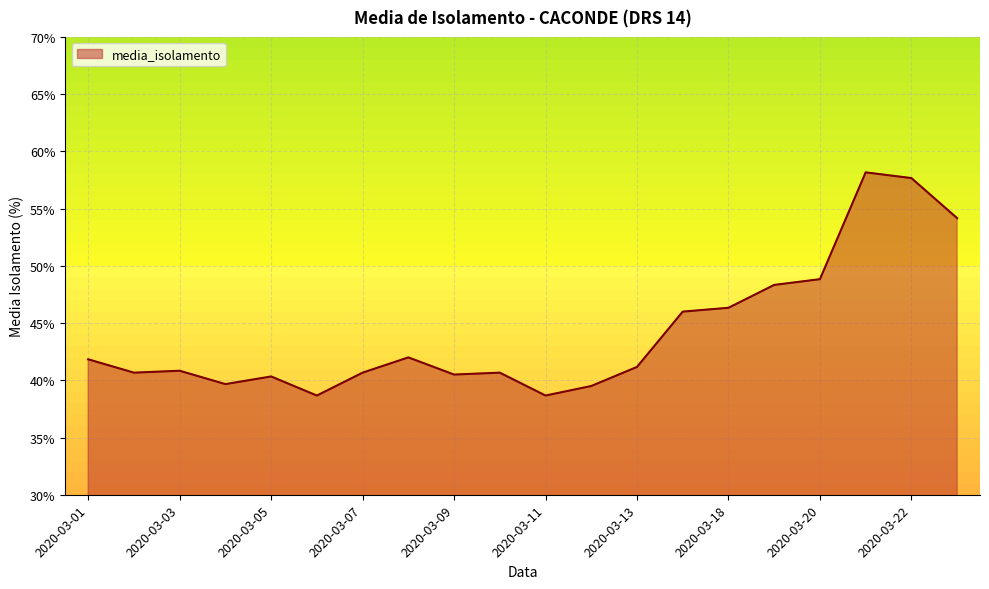

What is the smallest value displayed?

38.7